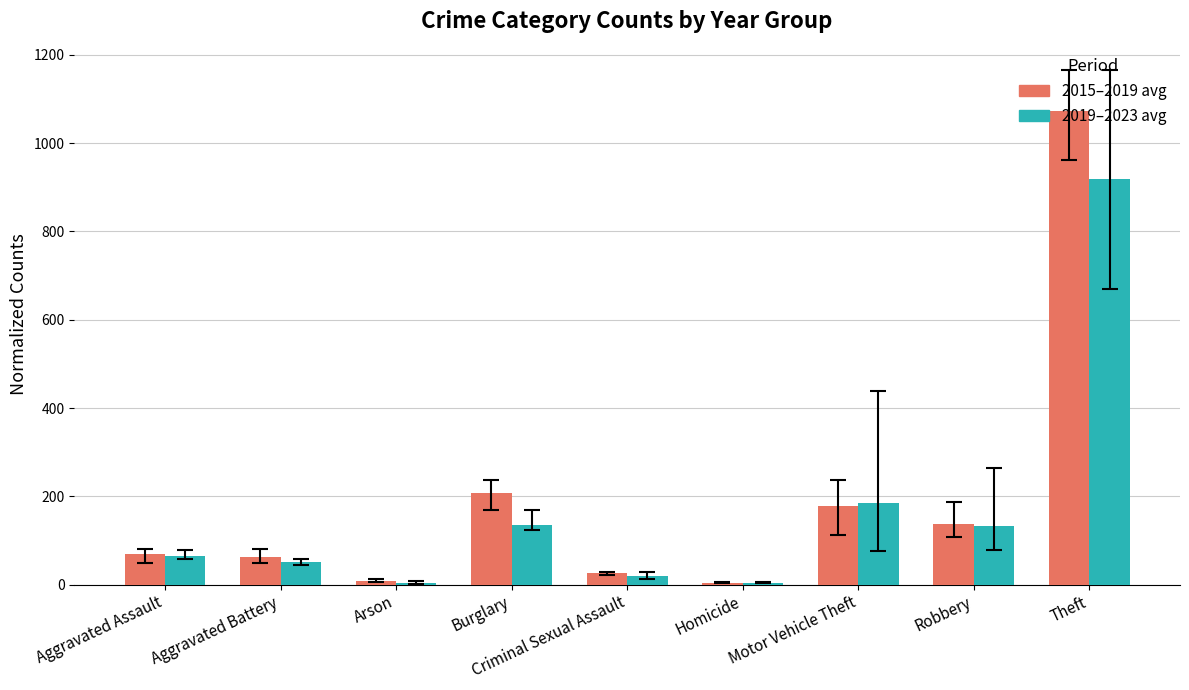

Rank the series by their maximum value, from lowest to highest.

2019–2023 avg, 2015–2019 avg